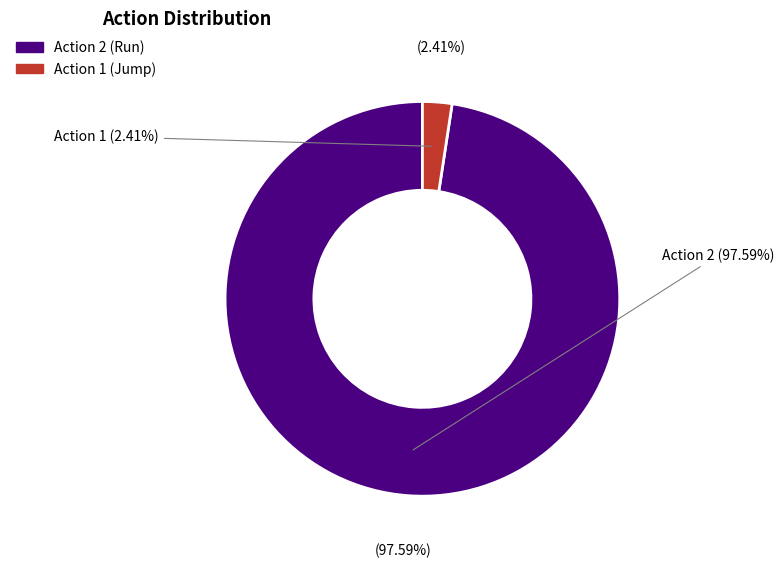

What percentage do action_2 and action_0 together represent?

97.6%